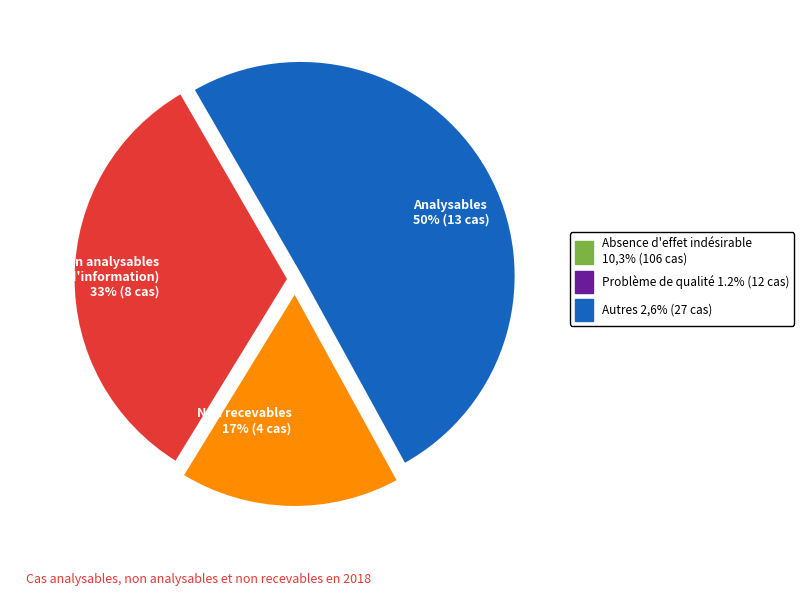

Is it true that Analysables is 50% of the pie?

True